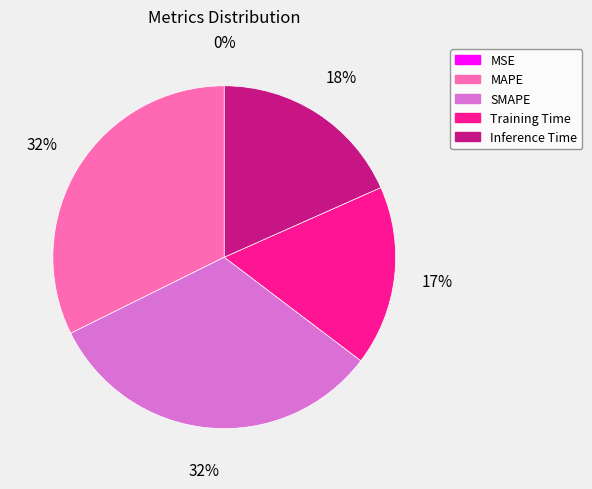

To the nearest percent, what is the difference between the largest and smallest slice percentages?

32%